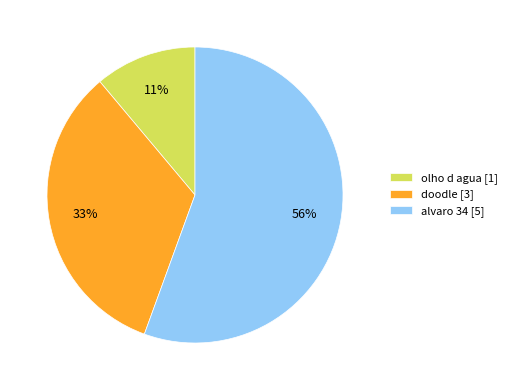

To the nearest percent, what percentage of the pie is alvaro 34?

56%